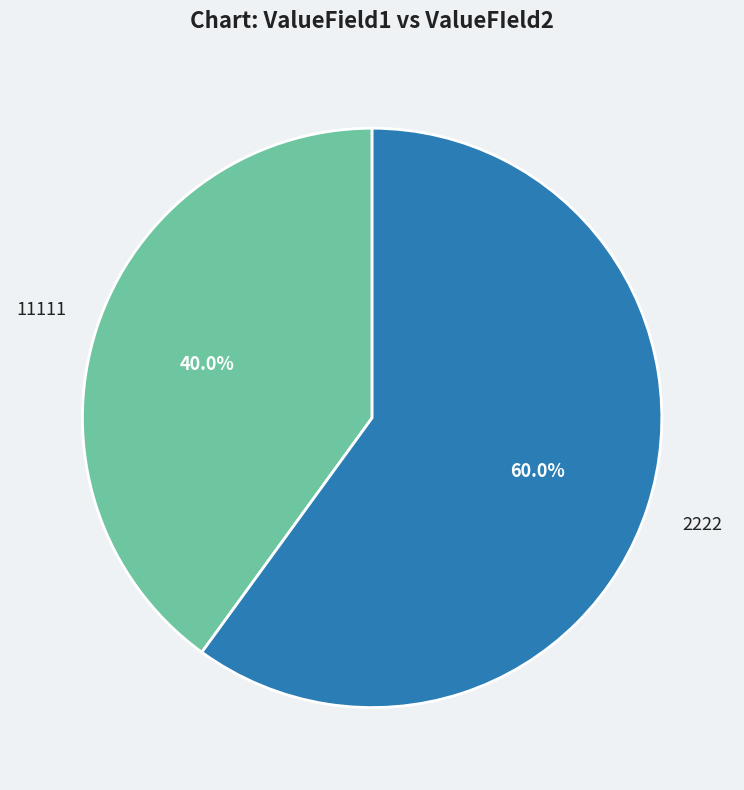

To the nearest percent, what is the difference between the largest and smallest slice percentages?

20%